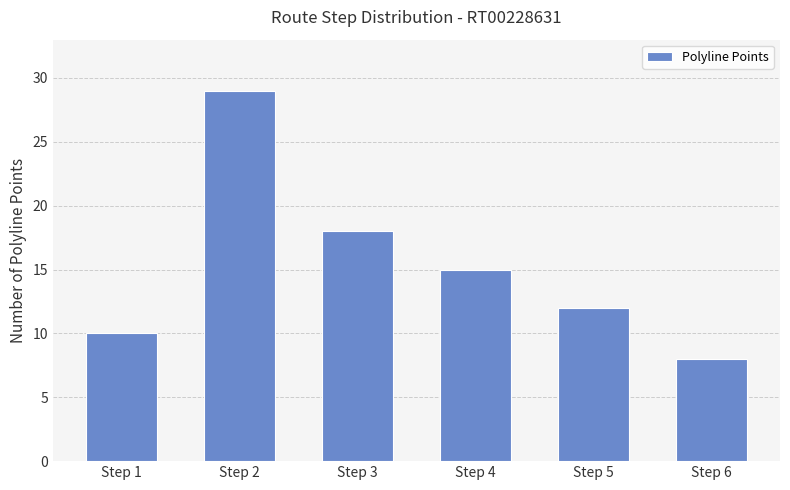

Reading left to right, extract all data points from this chart.

10	29	18	15	12	8